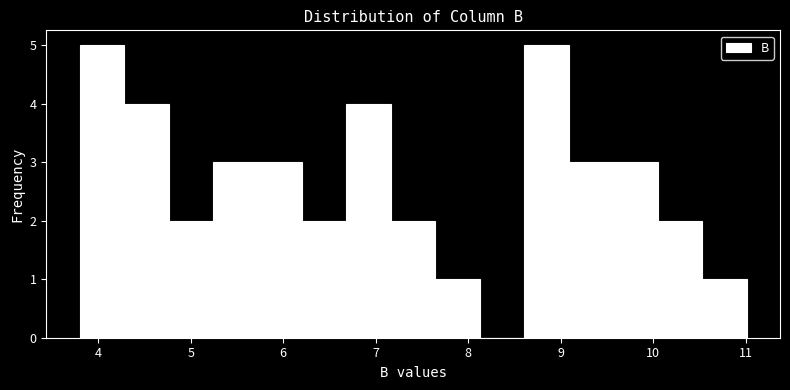

What is the height of the bar covering 6.7 to 7.2 on the x-axis? Neither the bar edges nor the heights are printed on the chart, so give them approximately, as read against the axes.

4